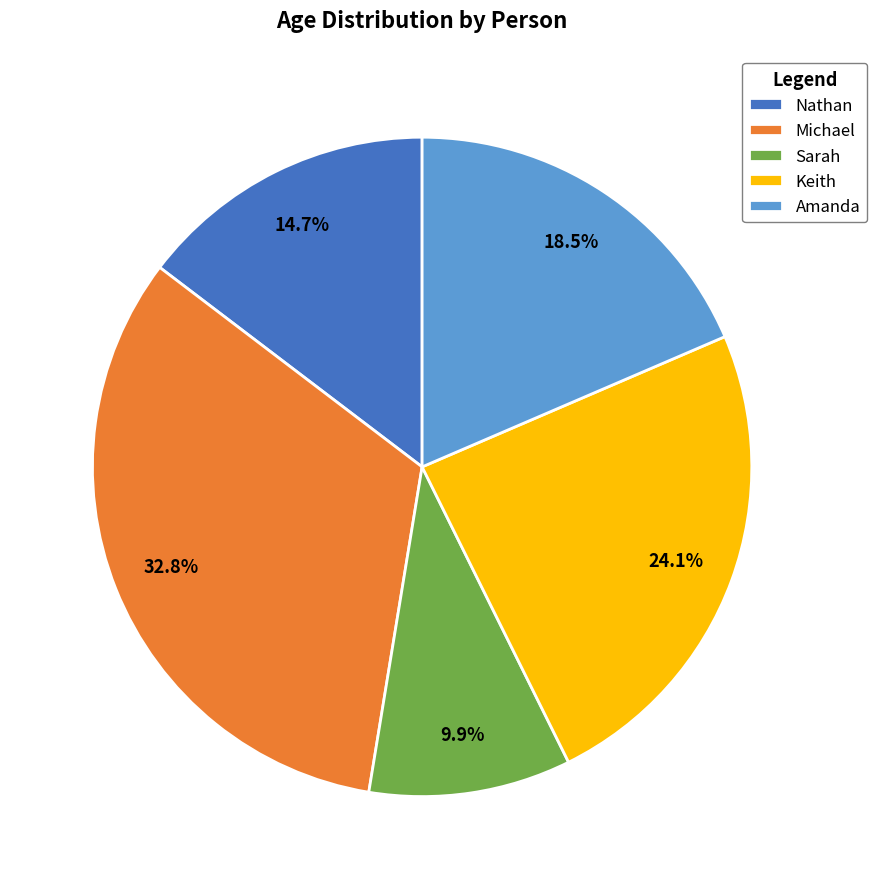

Is it true that Sarah is 10% of the pie?

True